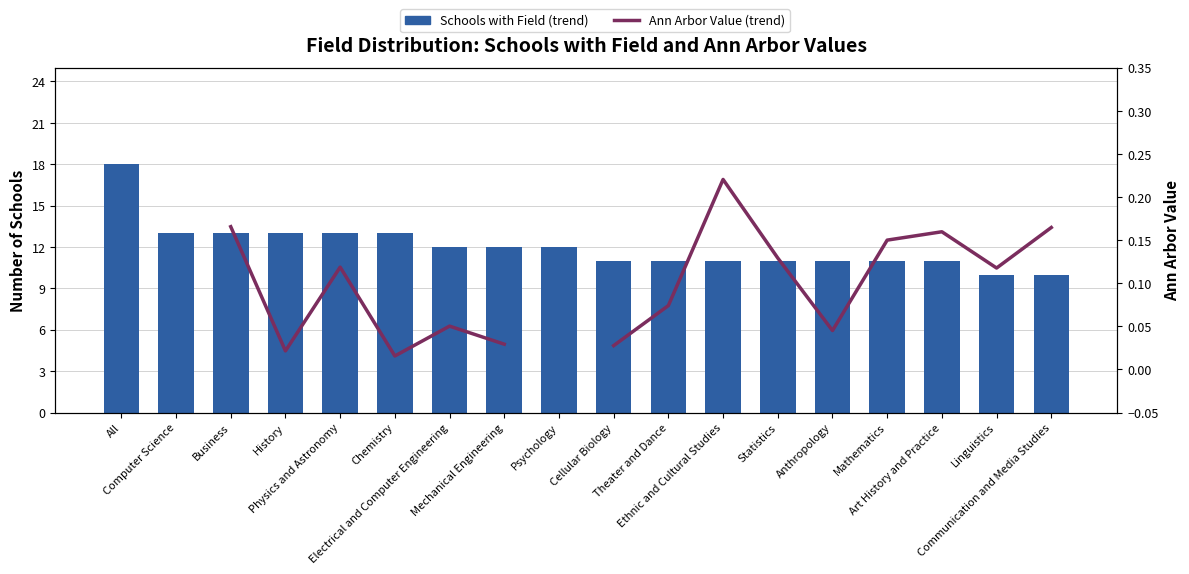

What is the average value of the Schools with Field (trend) series?

12.0